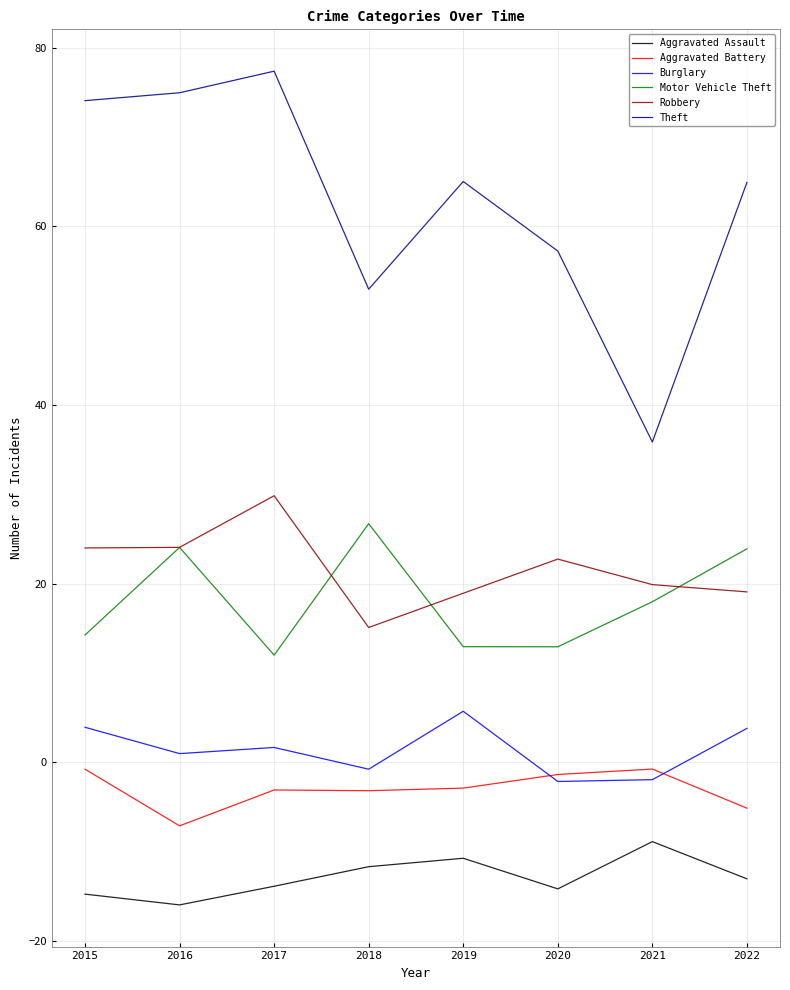

Is the value of Burglary at 2017 greater than the value of Motor Vehicle Theft at 2021?

No